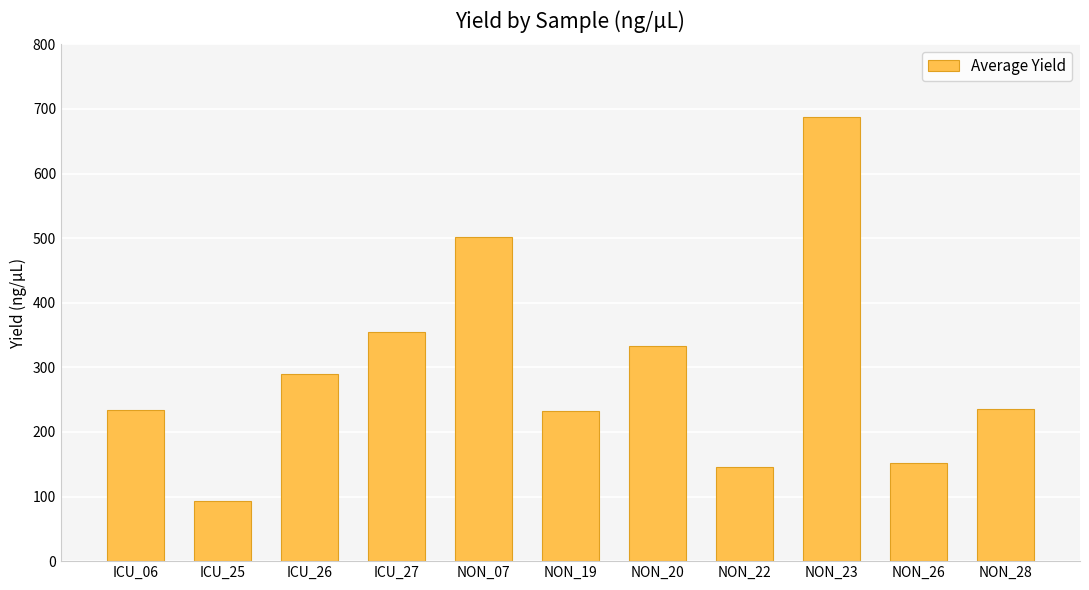

What is the difference between the second highest and minimum values?

408.3